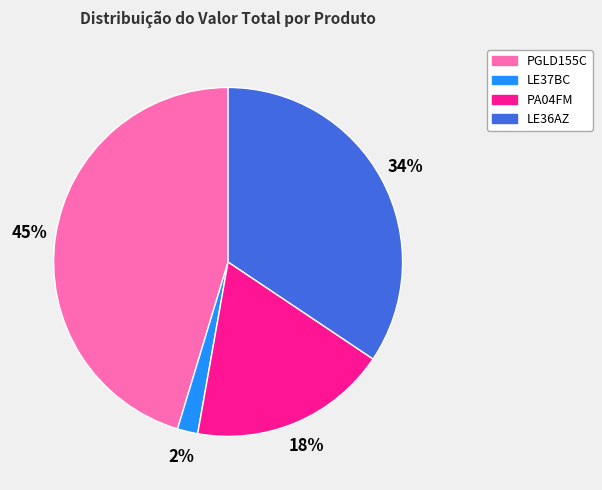

How many segments does this pie chart have?

4